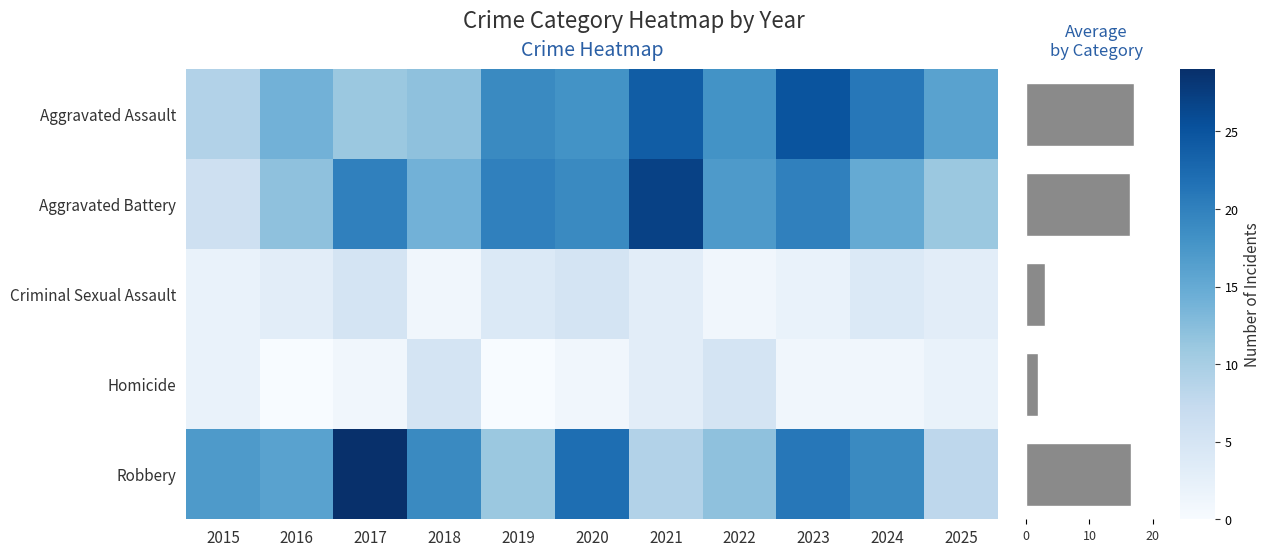

The value of Aggravated Battery at 2020 is 19. True or false?

True